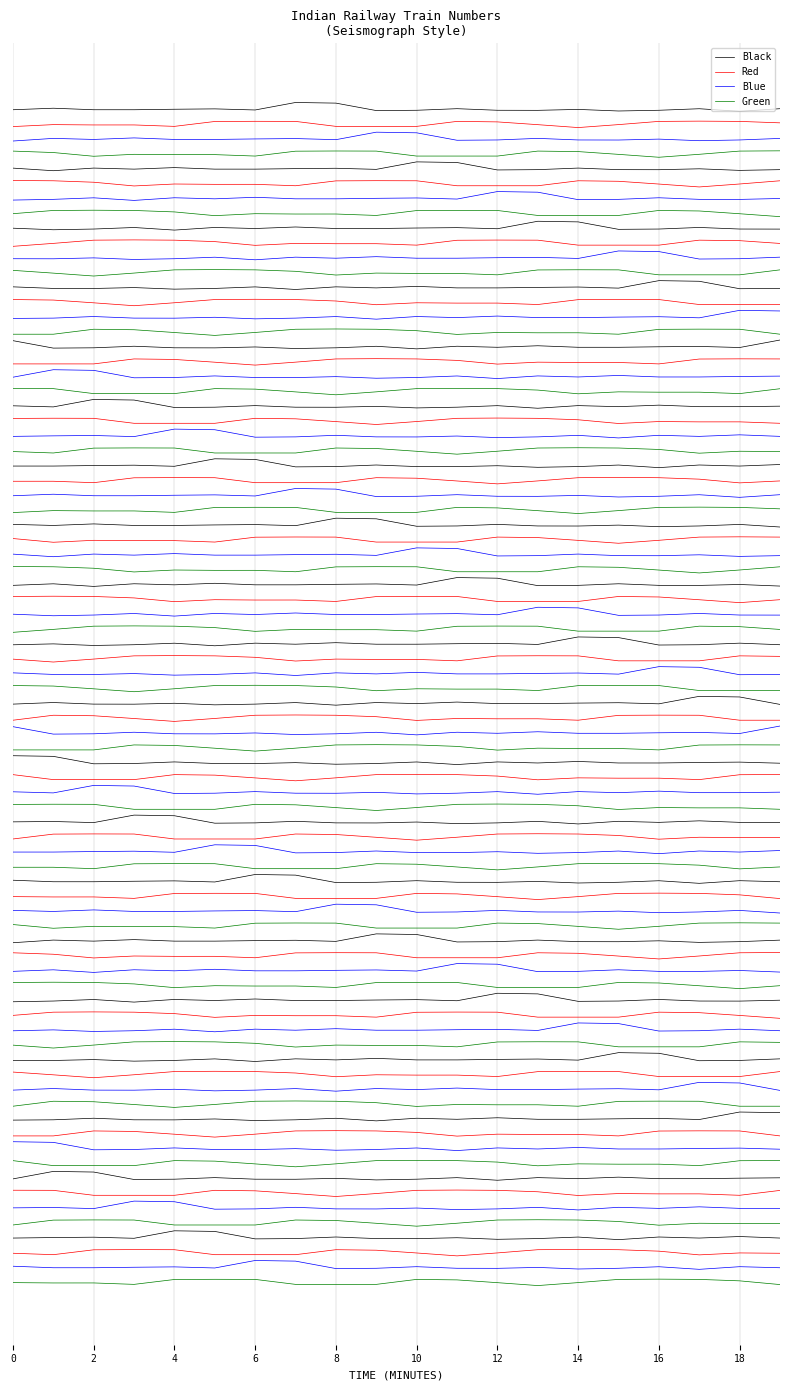

What is the sum of the Blue values at 6 and 17?

-8.2